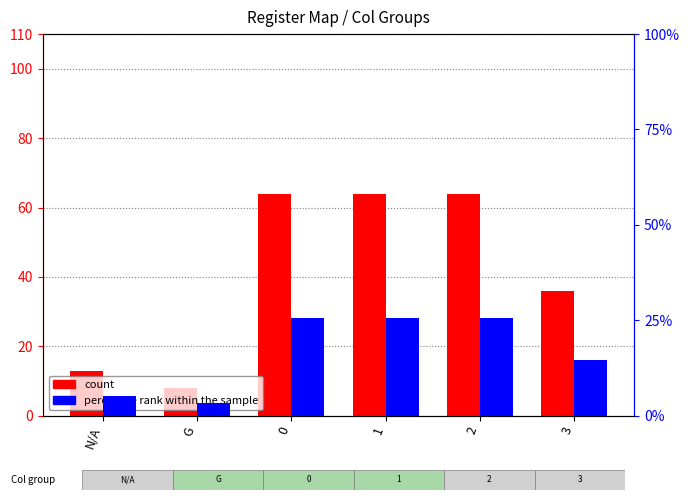

True or false: percentile rank within the sample has a value of 44.8 at 1.

False